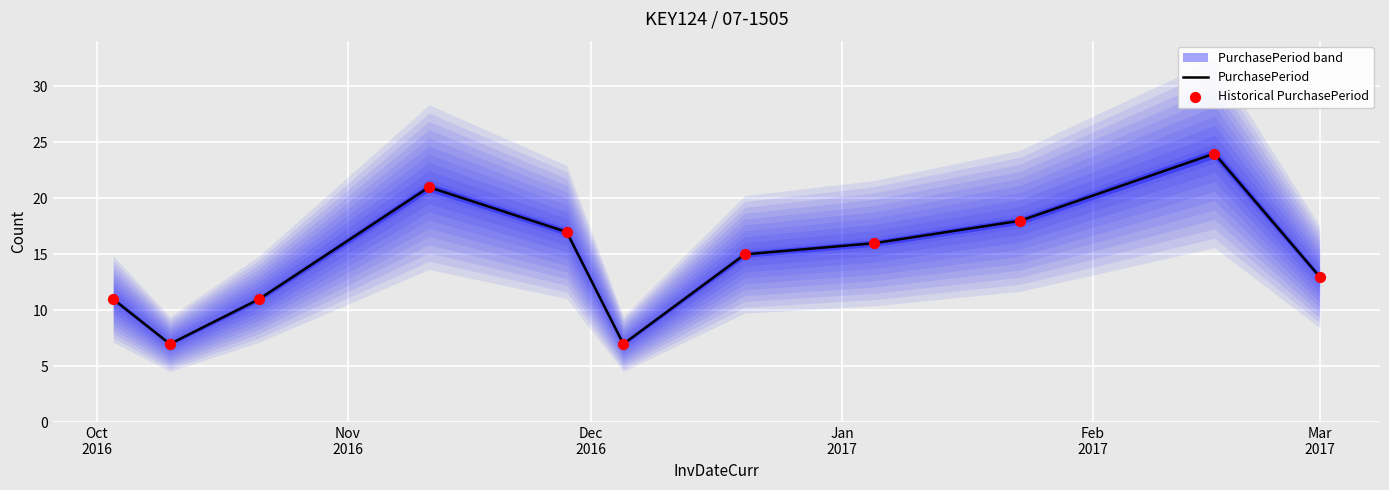

What are all the series names shown in the legend?

PurchasePeriod, Historical PurchasePeriod